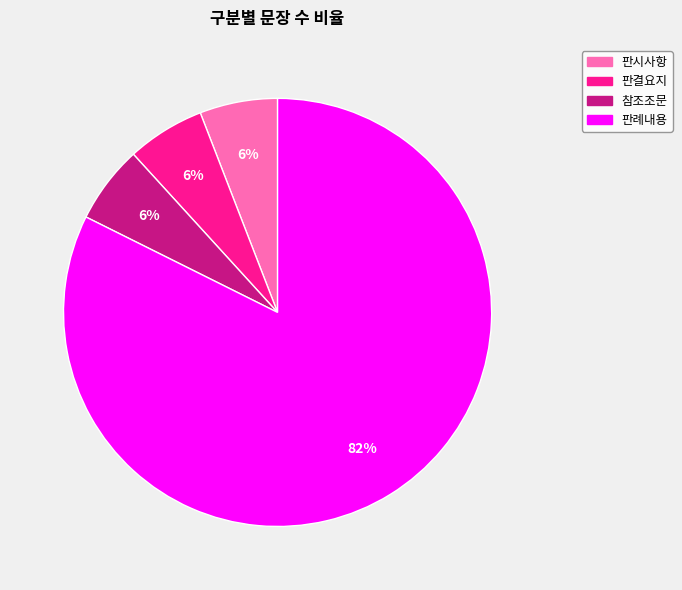

Combined, do 참조조문 and 판결요지 account for over 50%?

No